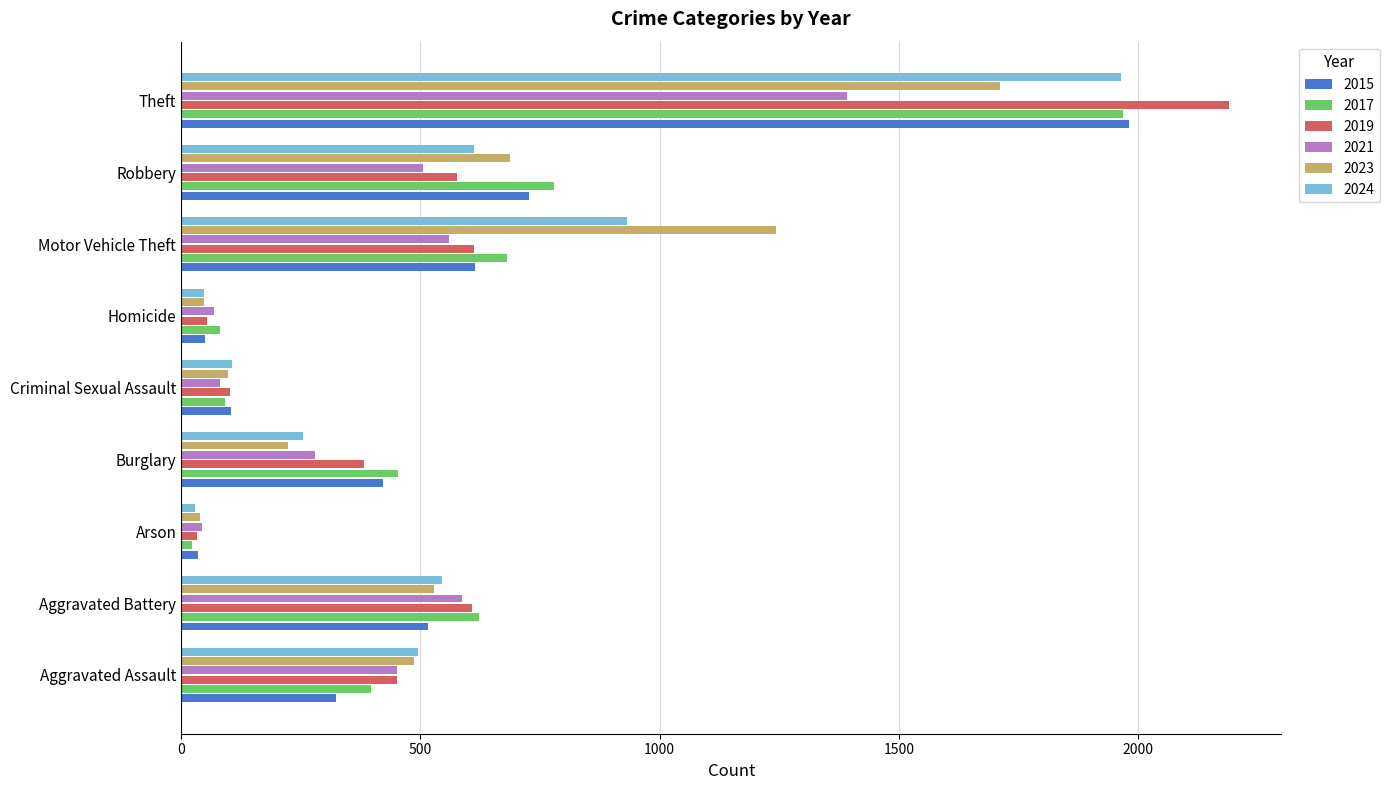

What are all the series names shown in the legend?

2015, 2017, 2019, 2021, 2023, 2024